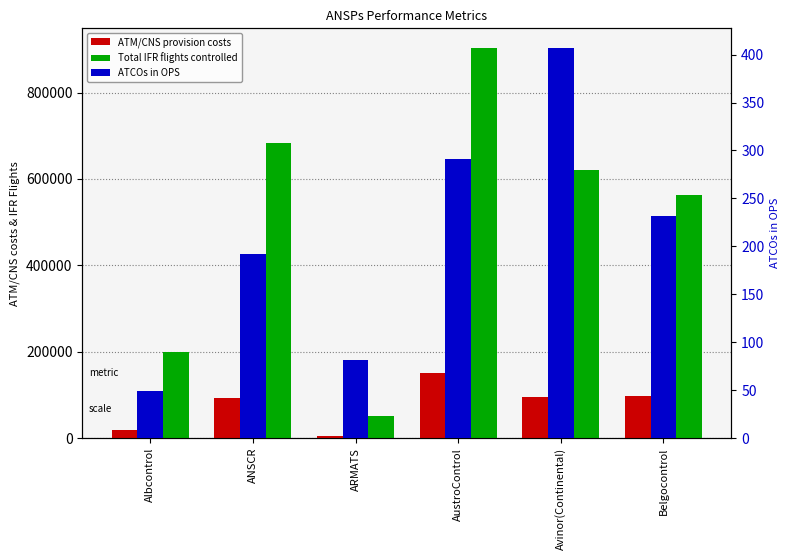

What is the label of the 2nd bar from the left?

ANSCR